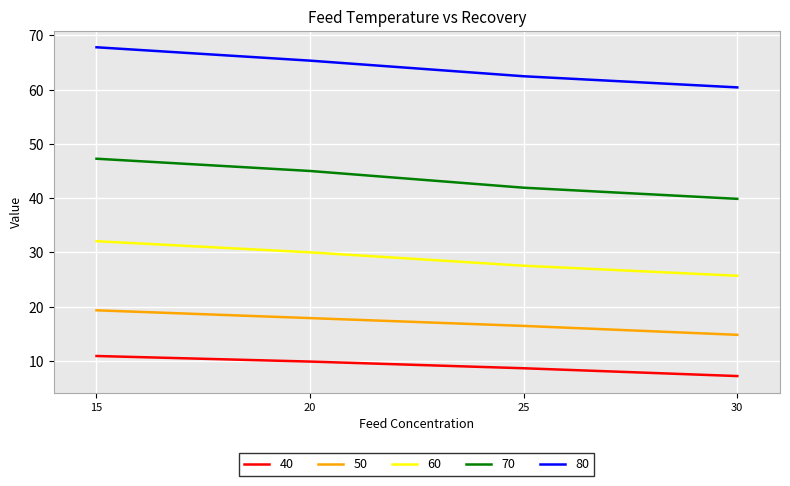

Reading left to right, list all the values displayed in this chart.

40: 15=10.9	20=9.9	25=8.6	30=7.2
50: 15=19.3	20=17.9	25=16.4	30=14.8
60: 15=32.1	20=30.0	25=27.5	30=25.7
70: 15=47.3	20=45.0	25=41.9	30=39.9
80: 15=67.8	20=65.3	25=62.5	30=60.4